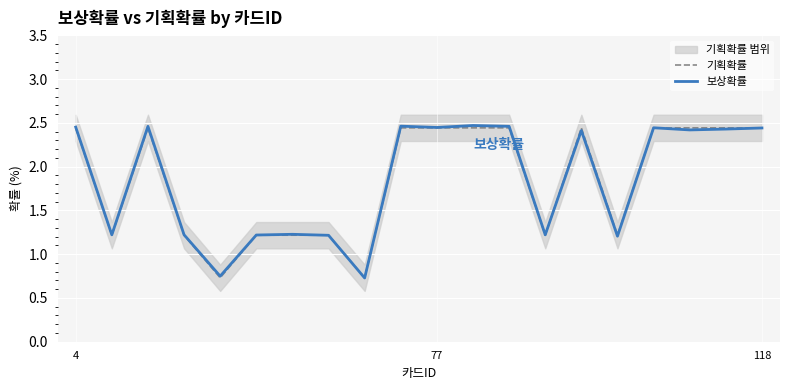

True or false: 기획확률 has a value of 1.2 at 118.

False